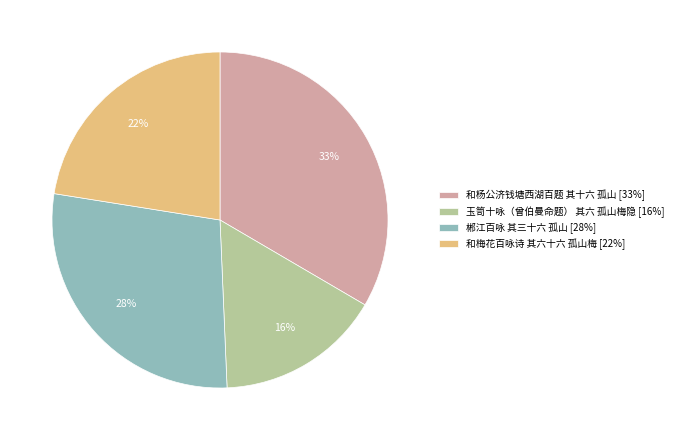

Does any single category account for the majority?

No